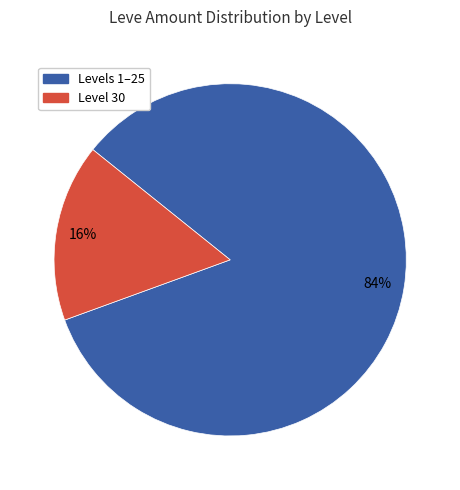

To the nearest percent, what is the average slice percentage?

50%